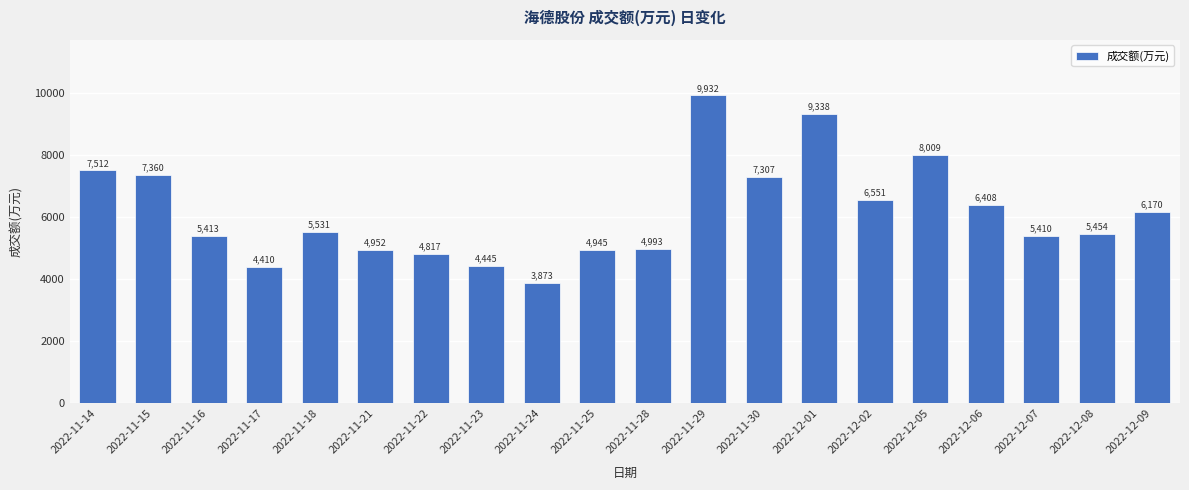

Which has a higher value, 2022-12-08 or 2022-11-25?

2022-12-08